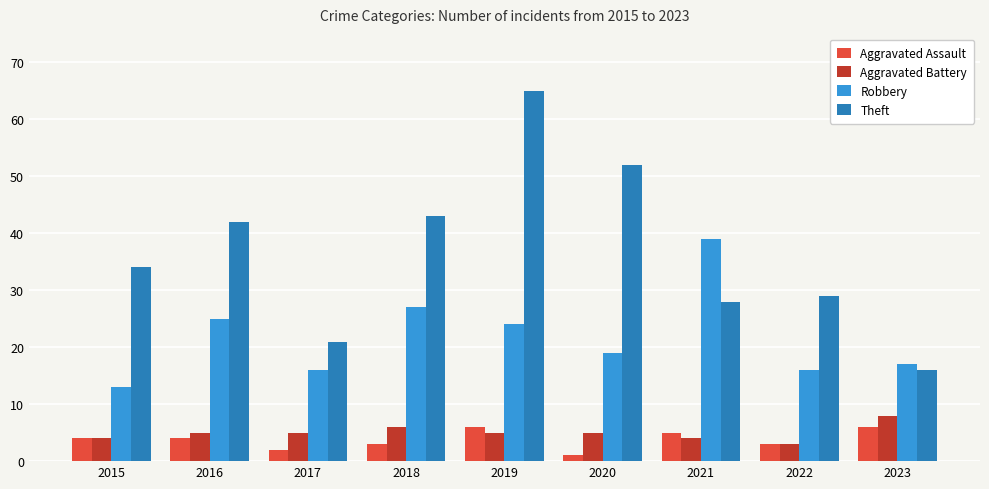

Is the value of Theft at 2018 greater than the value of Robbery at 2019?

Yes